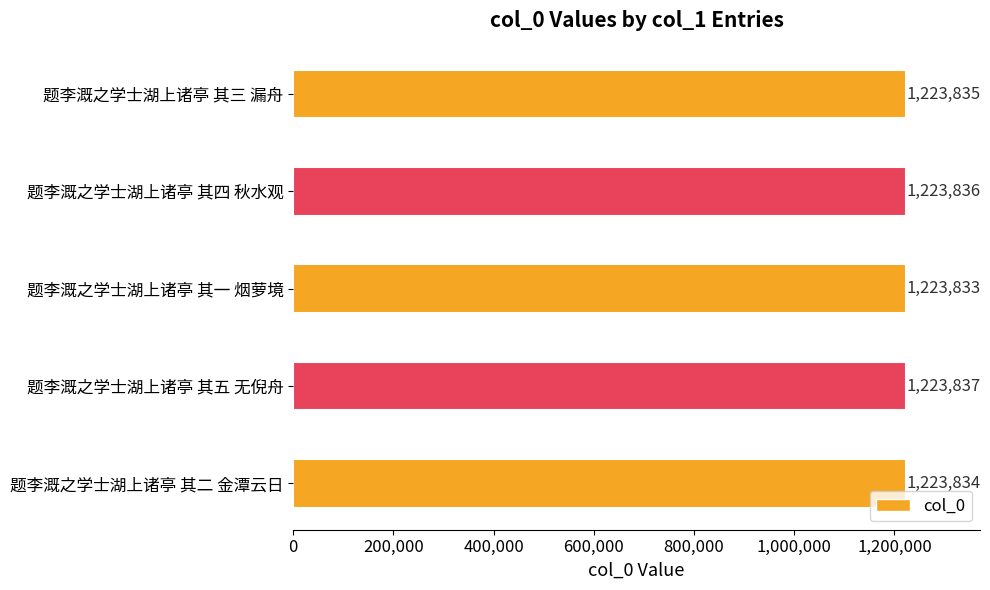

What is the smallest value displayed?

1223833